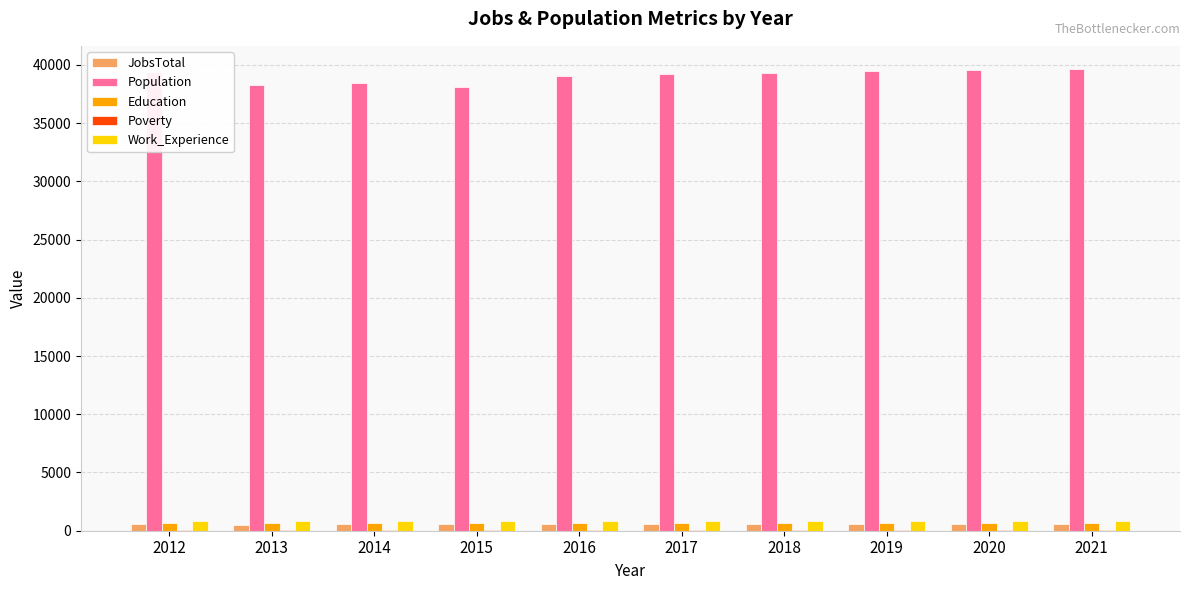

Which series has the largest range (max minus min)?

Population